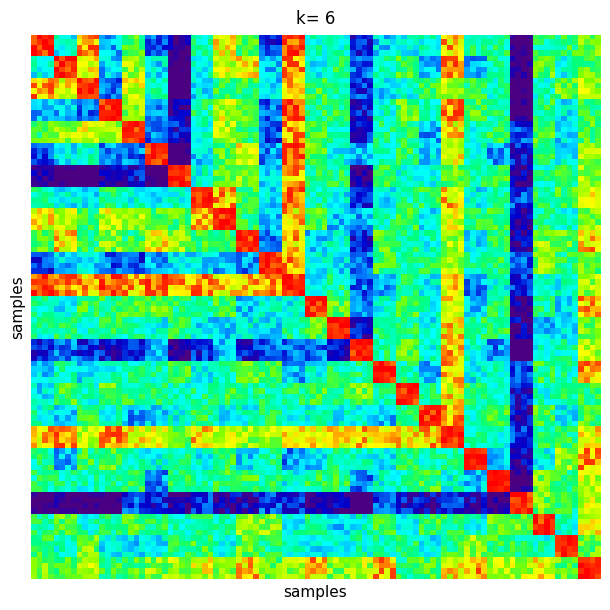

Rank the series by their maximum value, from lowest to highest.

21, 22, 23, 24, 25, 26, 13, 14, 15, 16, 17, 18, 19, 1, 2, 3, 4, 5, 6, 7, 8, 9, 10, 11, 12